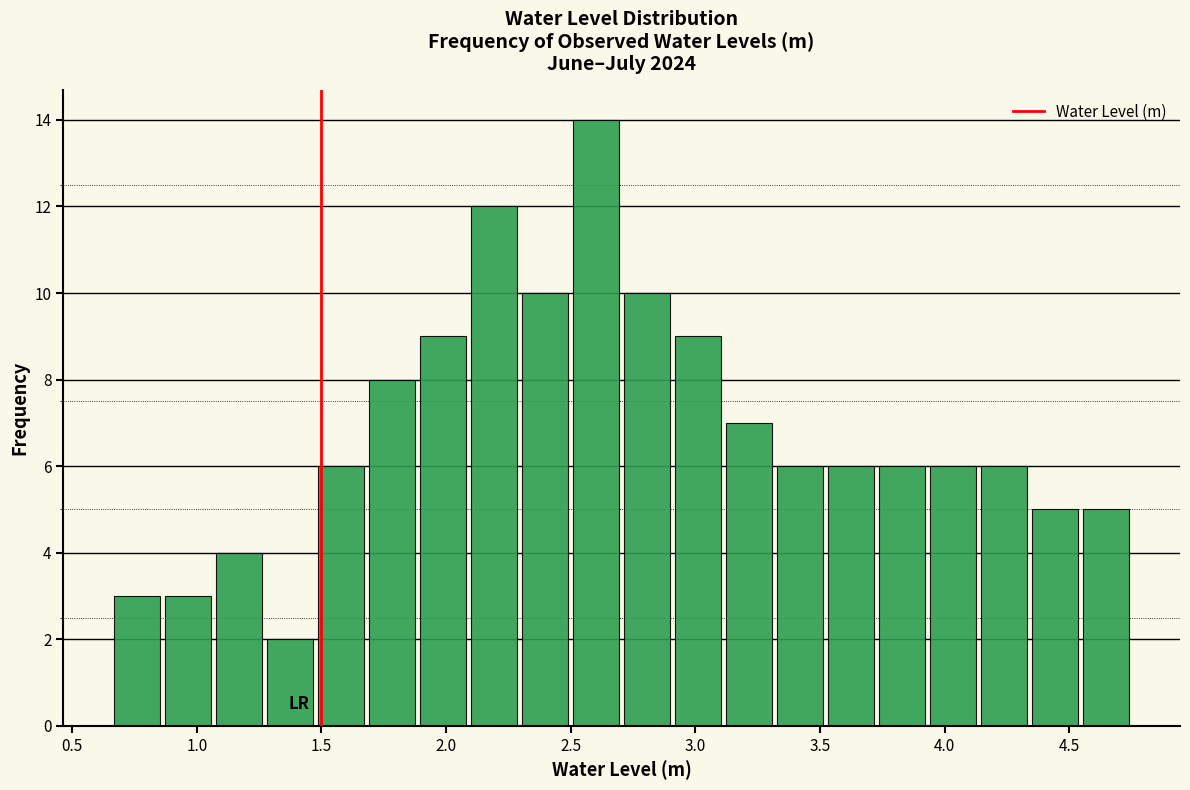

Reading left to right, list every bar in this chart as the range it spans on the x-axis followed by its height. Neither the bar edges nor the heights are printed on the chart, so give them approximately, as read against the axes.

0.65 to 0.85: 3
0.85 to 1.05: 3
1.05 to 1.25: 4
1.25 to 1.50: 2
1.50 to 1.70: 6
1.70 to 1.90: 8
1.90 to 2.10: 9
2.10 to 2.30: 12
2.30 to 2.50: 10
2.50 to 2.70: 14
2.70 to 2.90: 10
2.90 to 3.10: 9
3.10 to 3.30: 7
3.30 to 3.50: 6
3.50 to 3.75: 6
3.75 to 3.95: 6
3.95 to 4.15: 6
4.15 to 4.35: 6
4.35 to 4.55: 5
4.55 to 4.75: 5